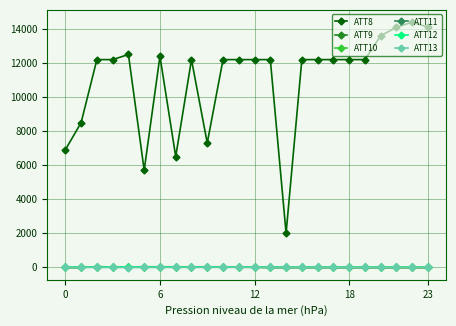

How many distinct data groups are displayed?

6